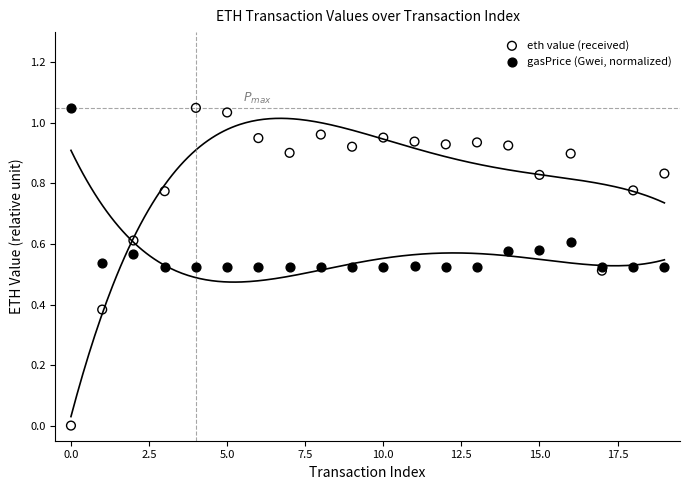

What are all the series names shown in the legend?

eth value (received), gasPrice (Gwei, normalized)